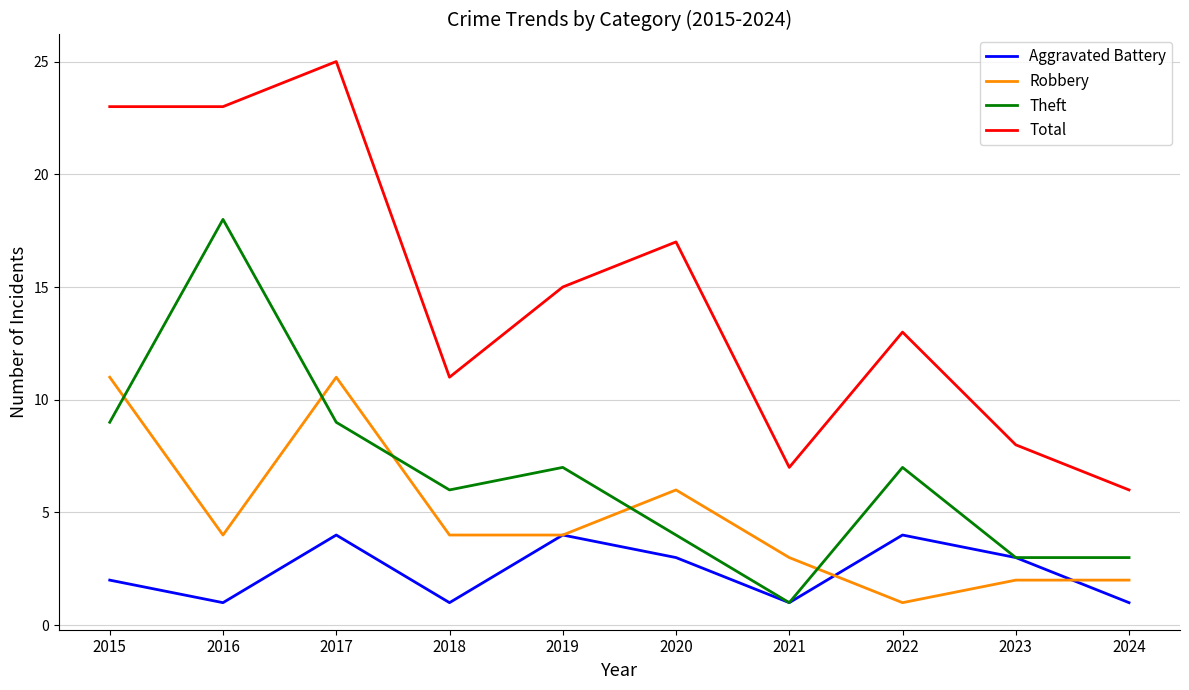

True or false: Aggravated Battery and Total intersect in this chart.

False